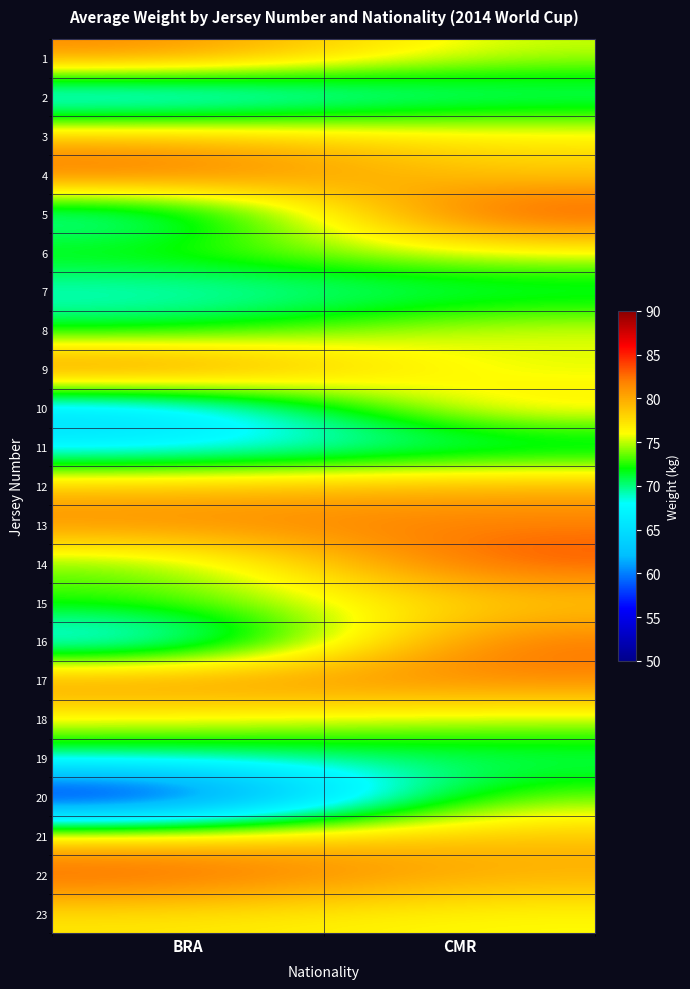

How many distinct data groups are displayed?

23